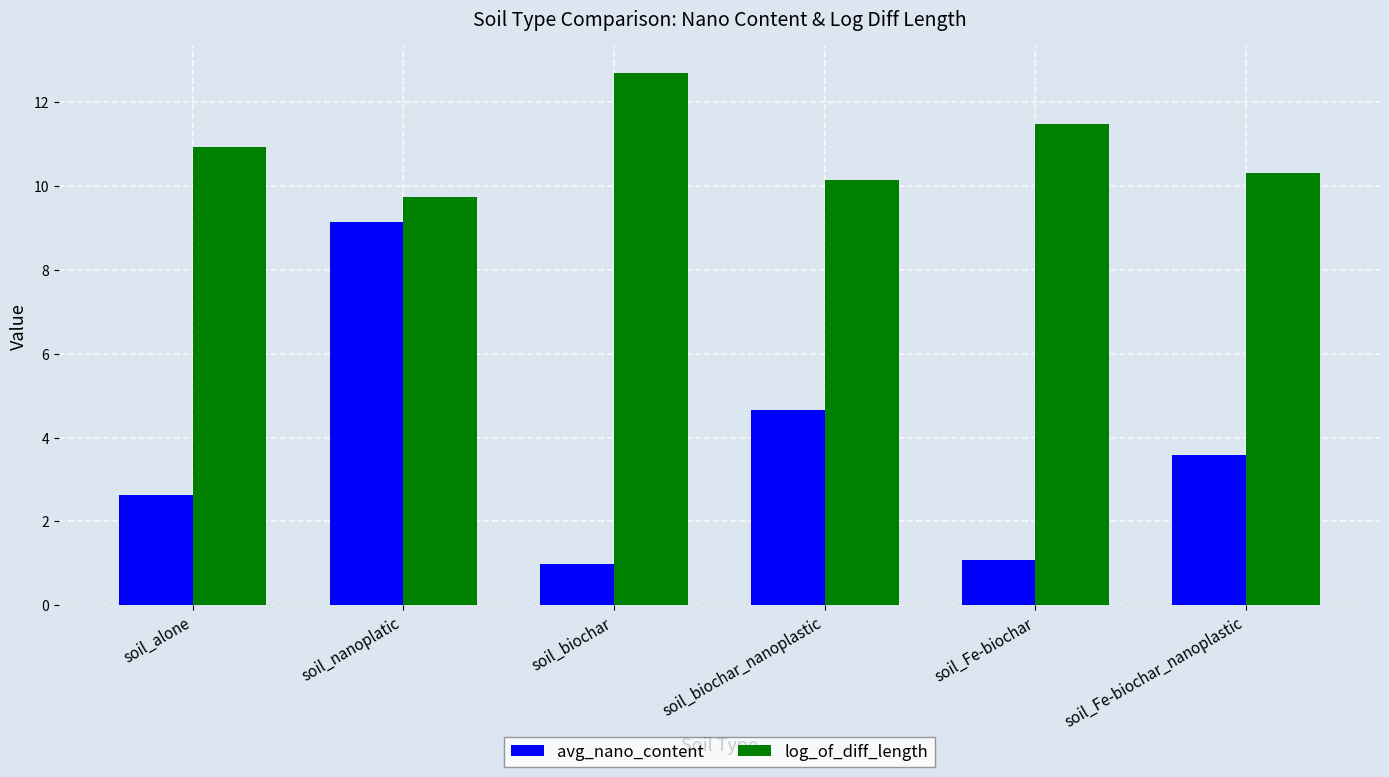

What is the difference between the highest and lowest values at soil_biochar_nanoplastic?

5.5